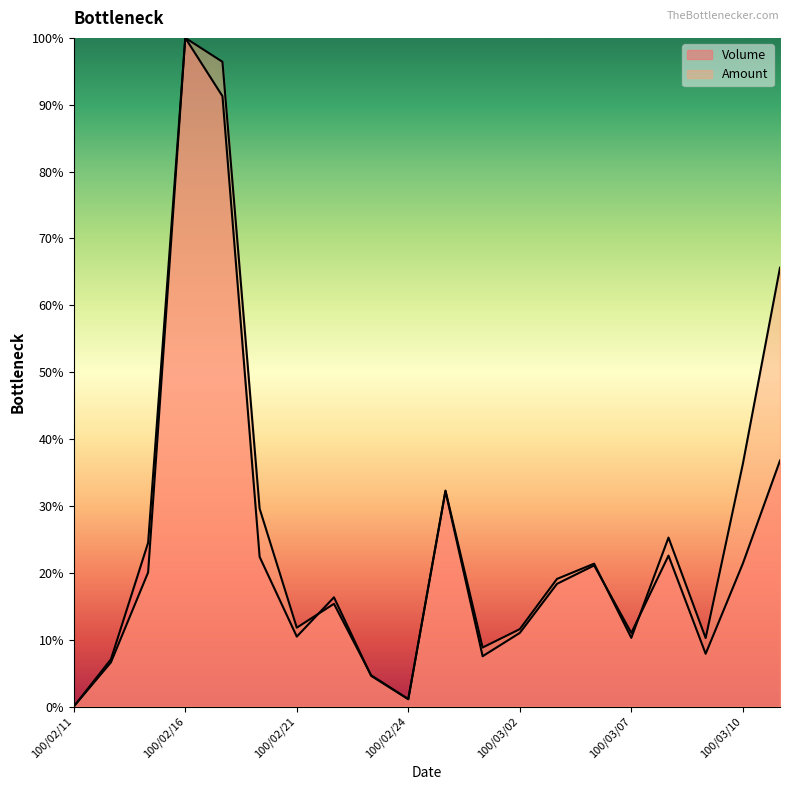

True or false: Amount has more than 1 interior local peaks.

True